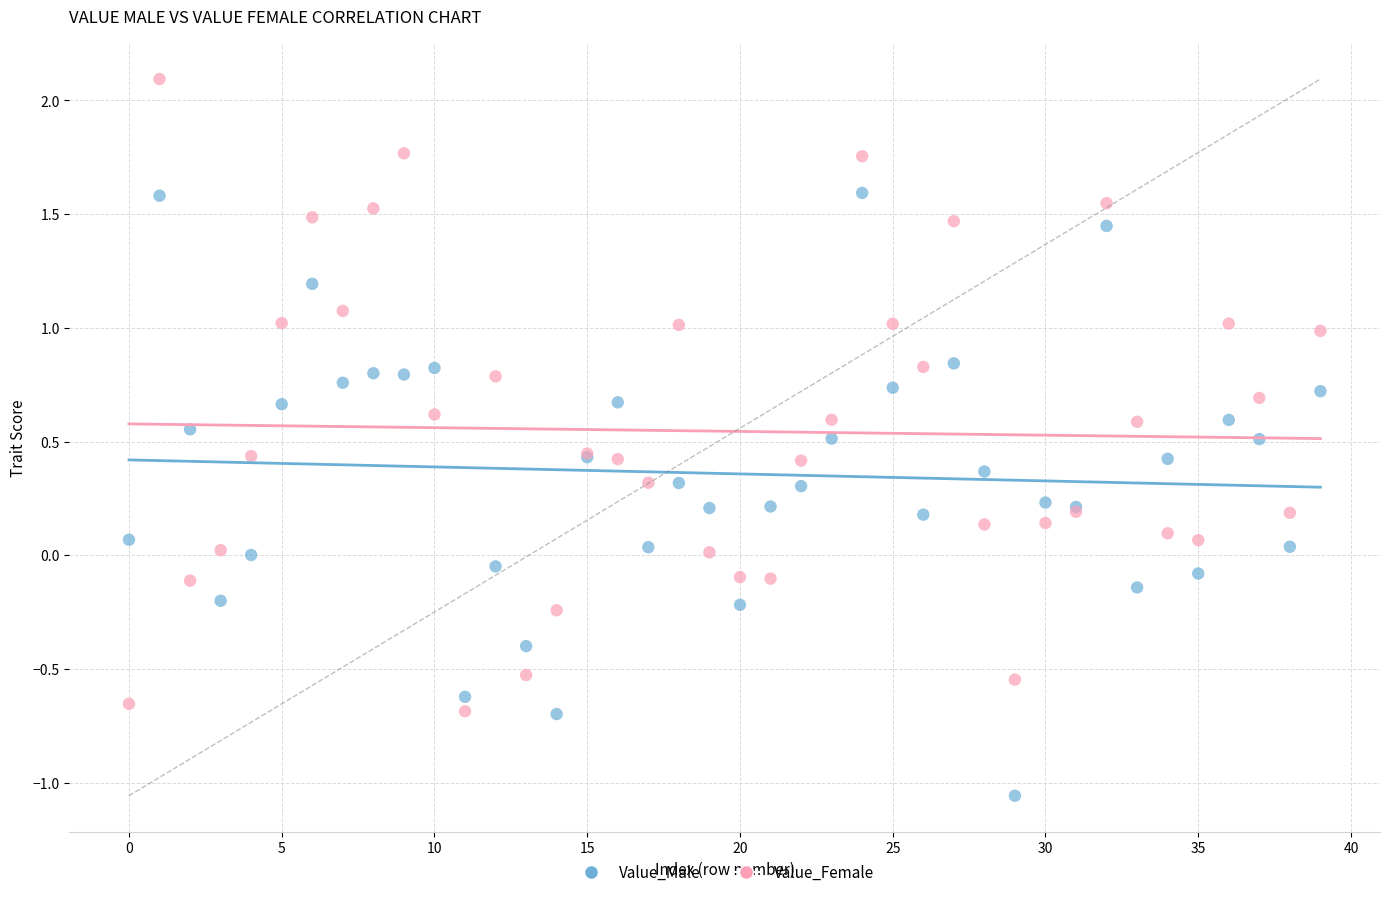

Which series has the widest spread of Y values?

Value_Female